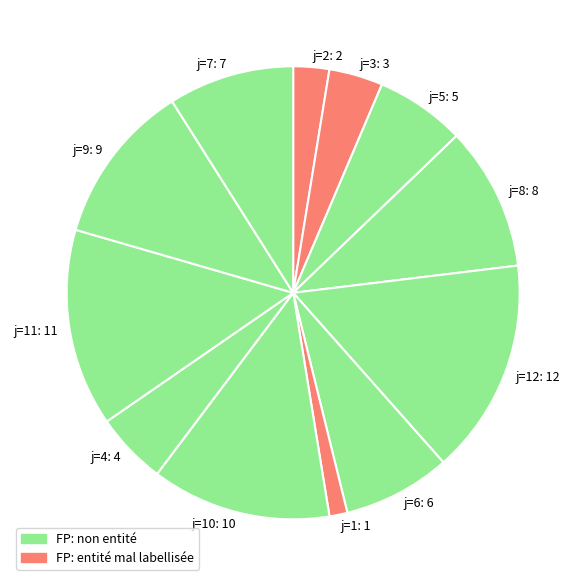

Rank the categories by value from highest to lowest.

j=12: 12, j=11: 11, j=10: 10, j=9: 9, j=8: 8, j=7: 7, j=6: 6, j=5: 5, j=4: 4, j=3: 3, j=2: 2, j=1: 1